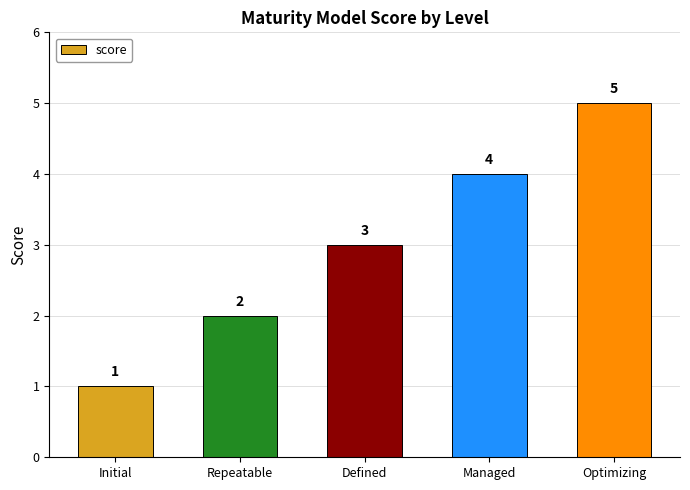

Which category has the highest value across all series?

Optimizing